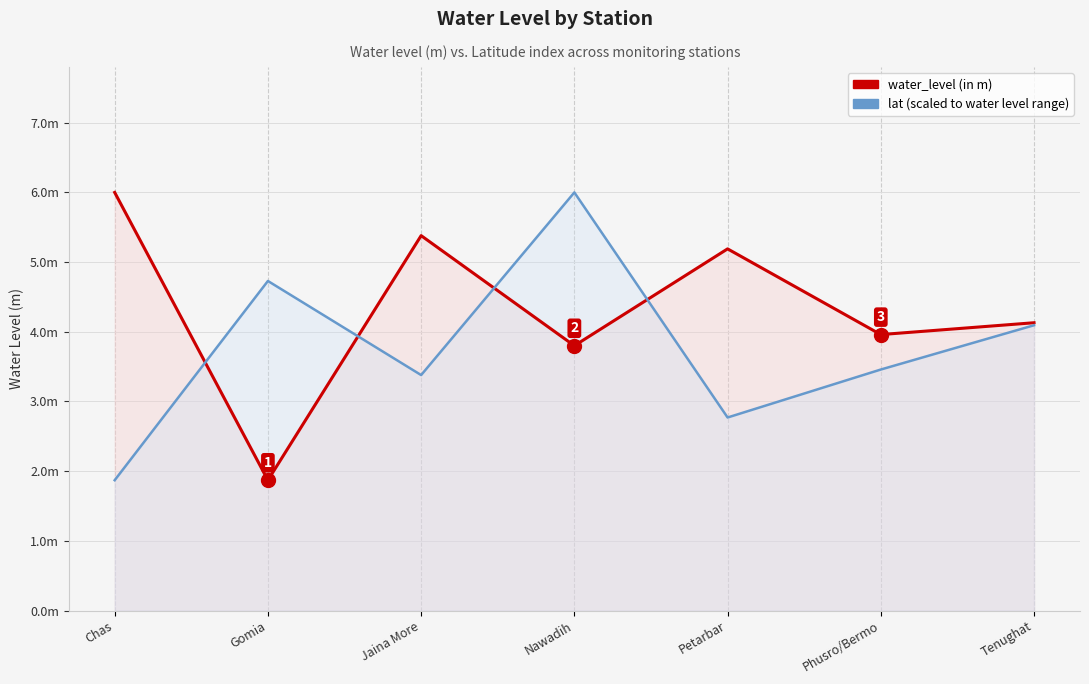

Is the value of lat (scaled) at Jaina More greater than the value of water_level (in m) at Tenughat?

No